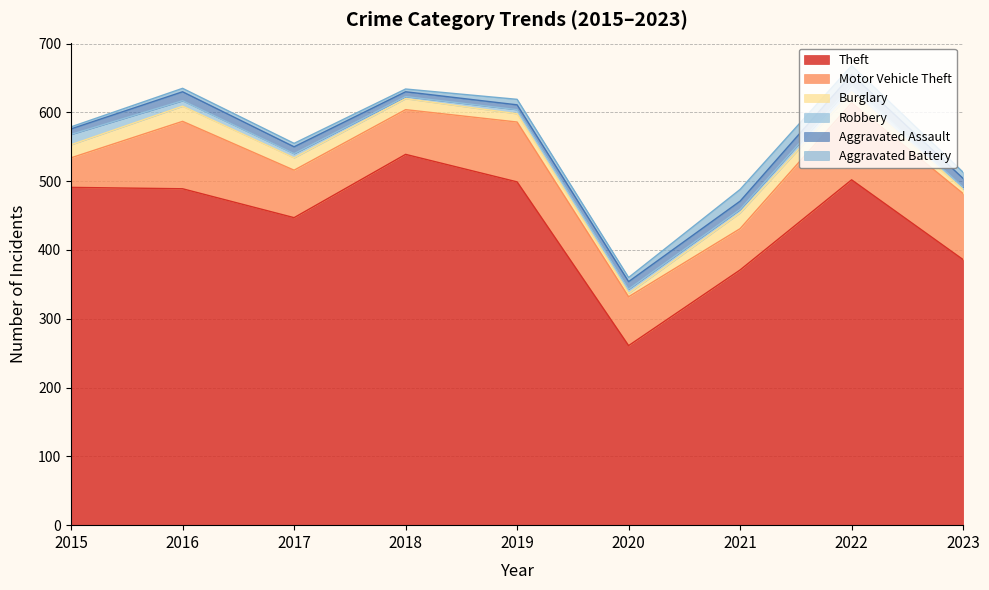

Which series has the largest total across all categories?

Theft